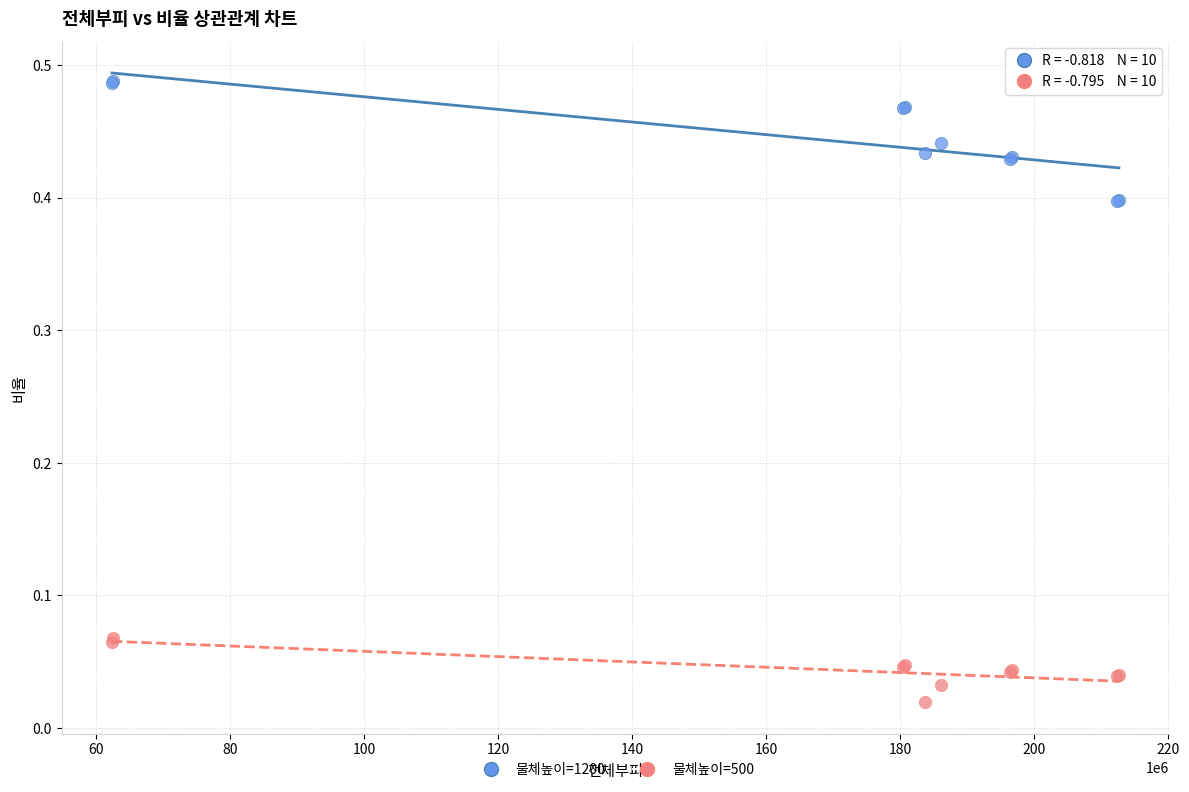

Which series contains the highest Y value?

물체높이=1200